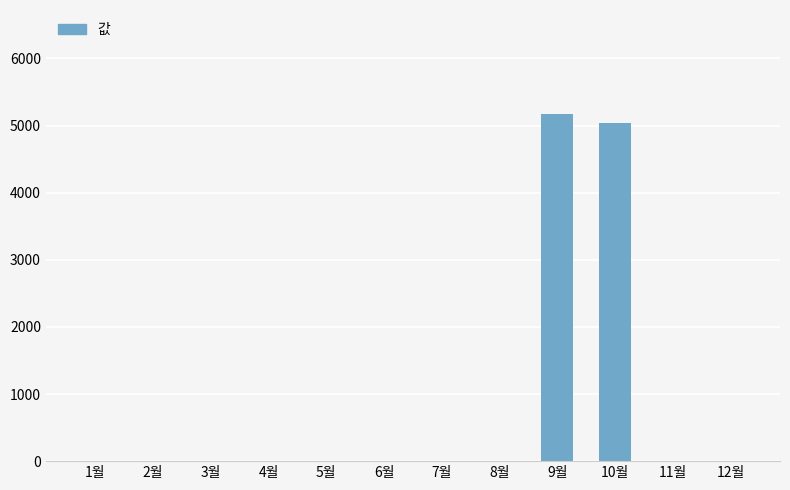

The chart shows a value of 0 at 1월. True or false?

True